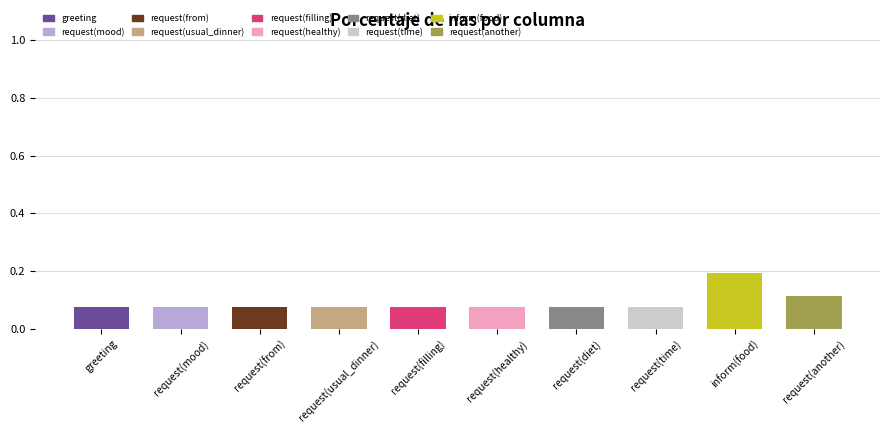

At which category does the chart reach its peak across all series?

inform(food)